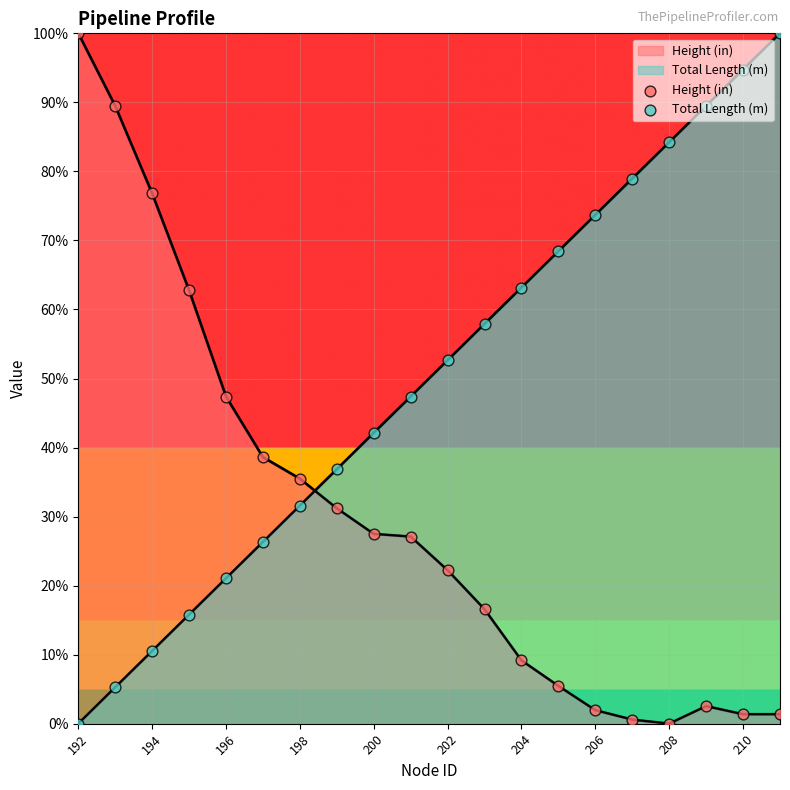

Which series reaches the minimum Y coordinate?

Height (in)